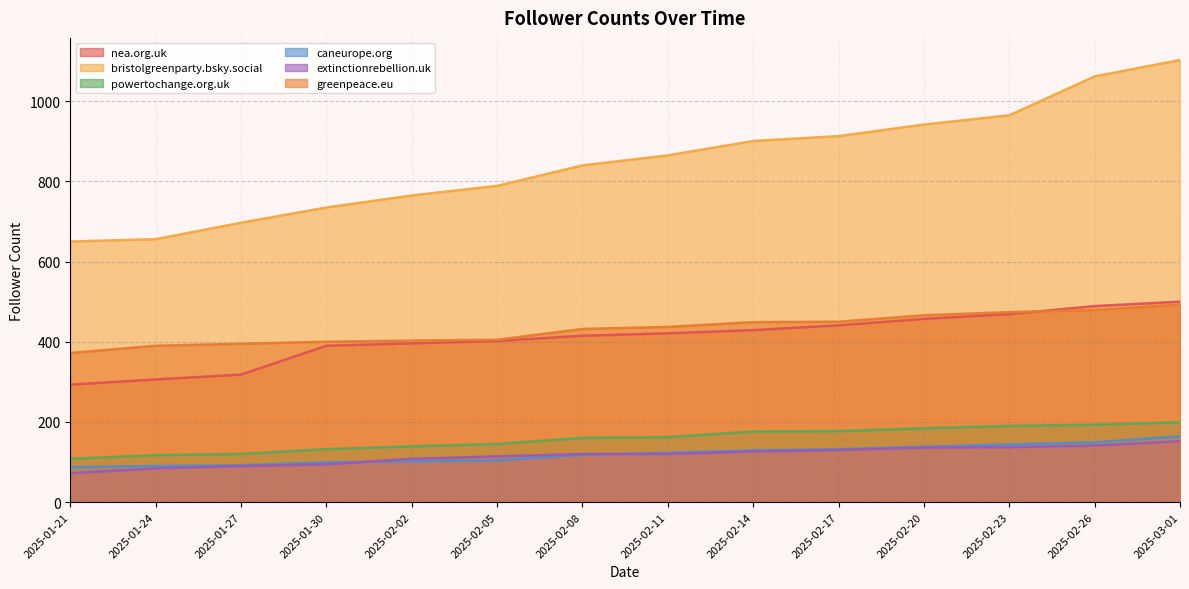

The nea.org.uk series shows 300 at 2025-03-01. True or false?

False